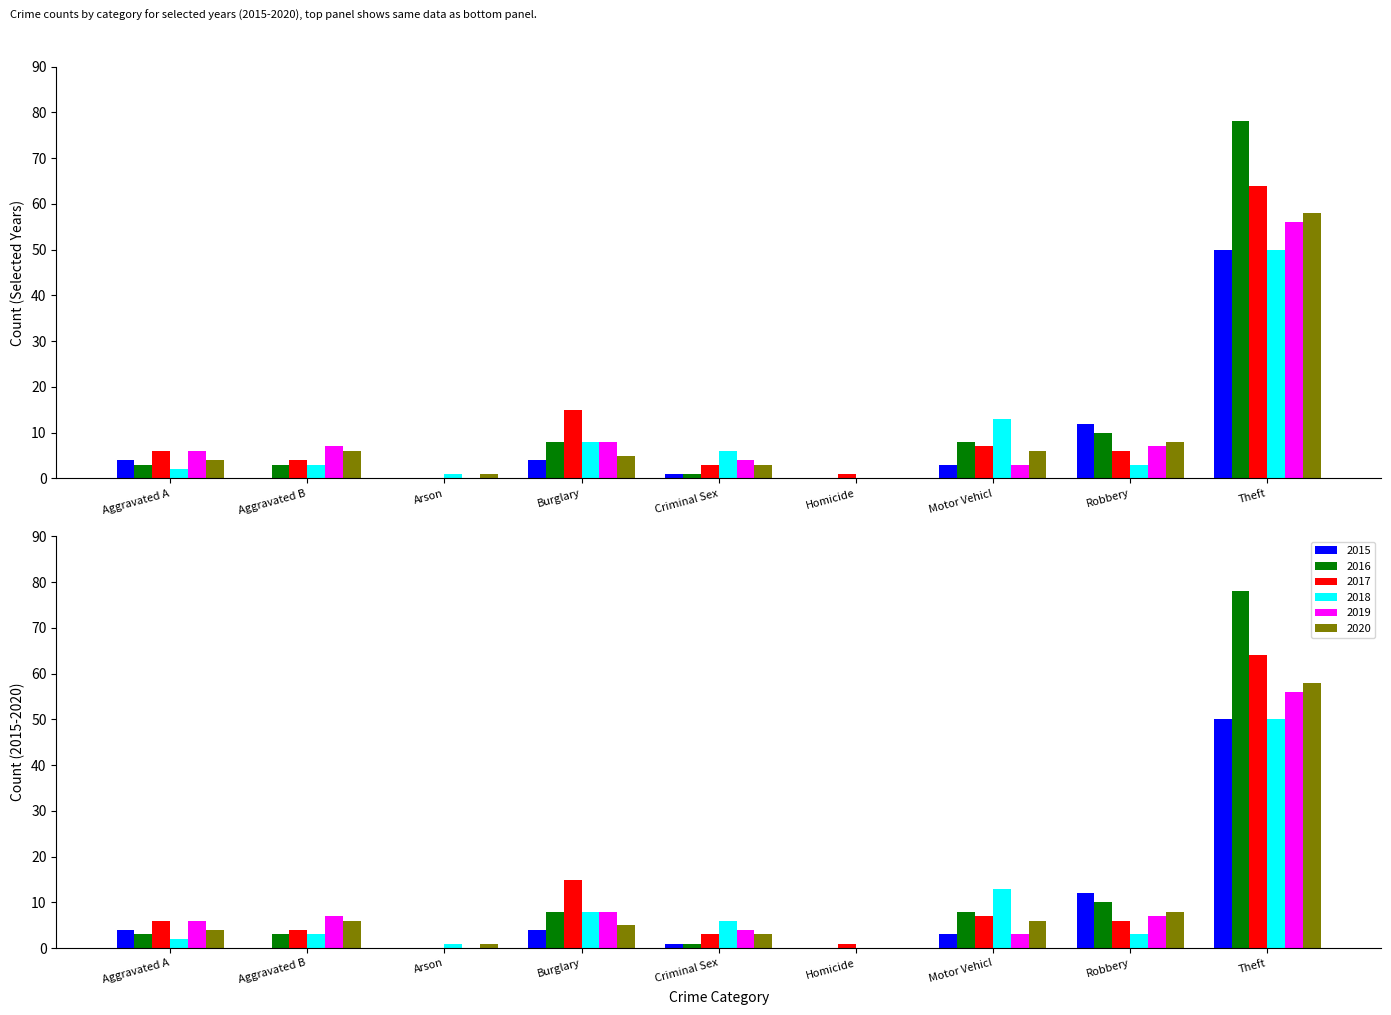

What is the label of the 2nd bar from the right?

Robbery